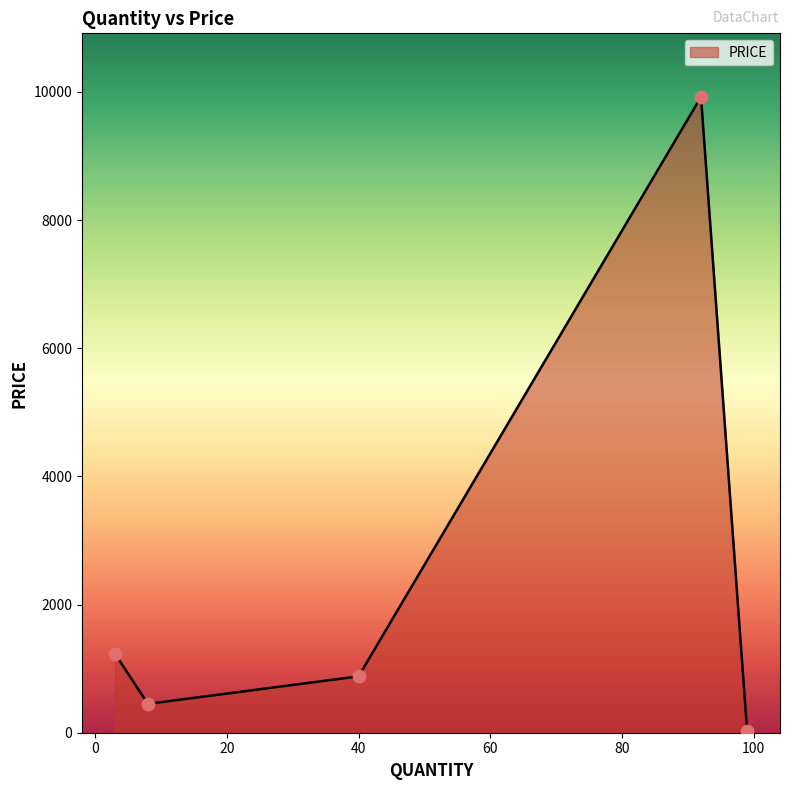

True or false: the data has more than 2 interior local peaks.

False